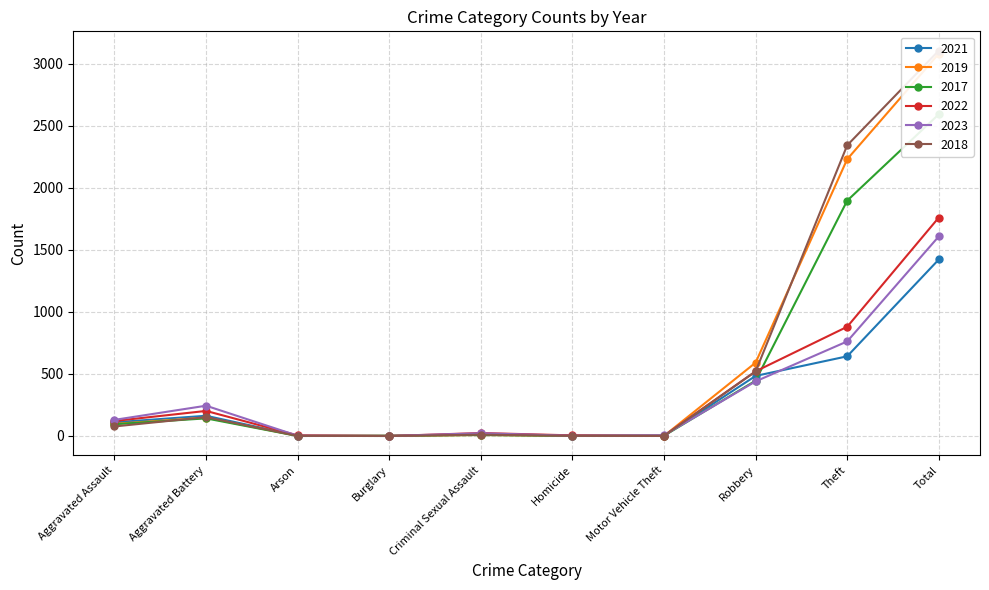

Which series has the widest spread of values?

2018